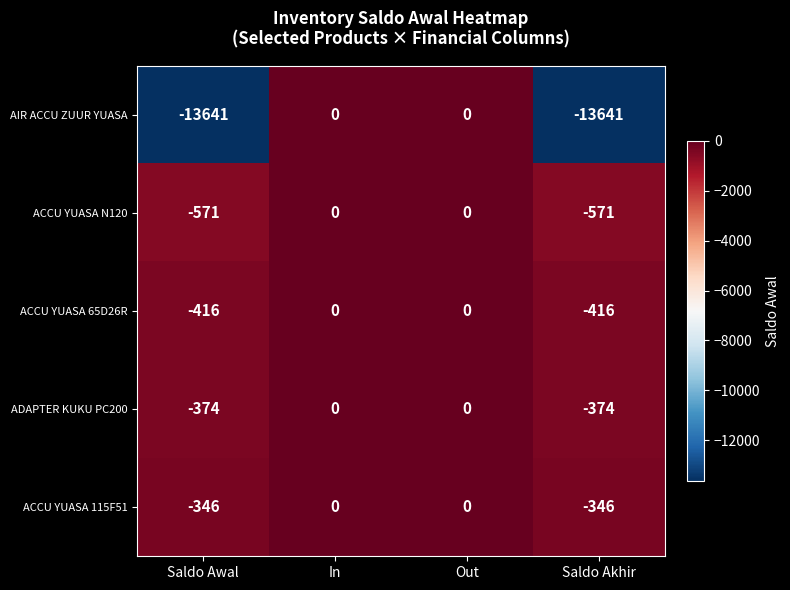

Reading left to right, what are all the values shown in this chart?

AIR ACCU ZUUR YUASA: -13641	0	0	-13641
ACCU YUASA N120: -571	0	0	-571
ACCU YUASA 65D26R: -416	0	0	-416
ADAPTER KUKU PC200: -374	0	0	-374
ACCU YUASA 115F51: -346	0	0	-346